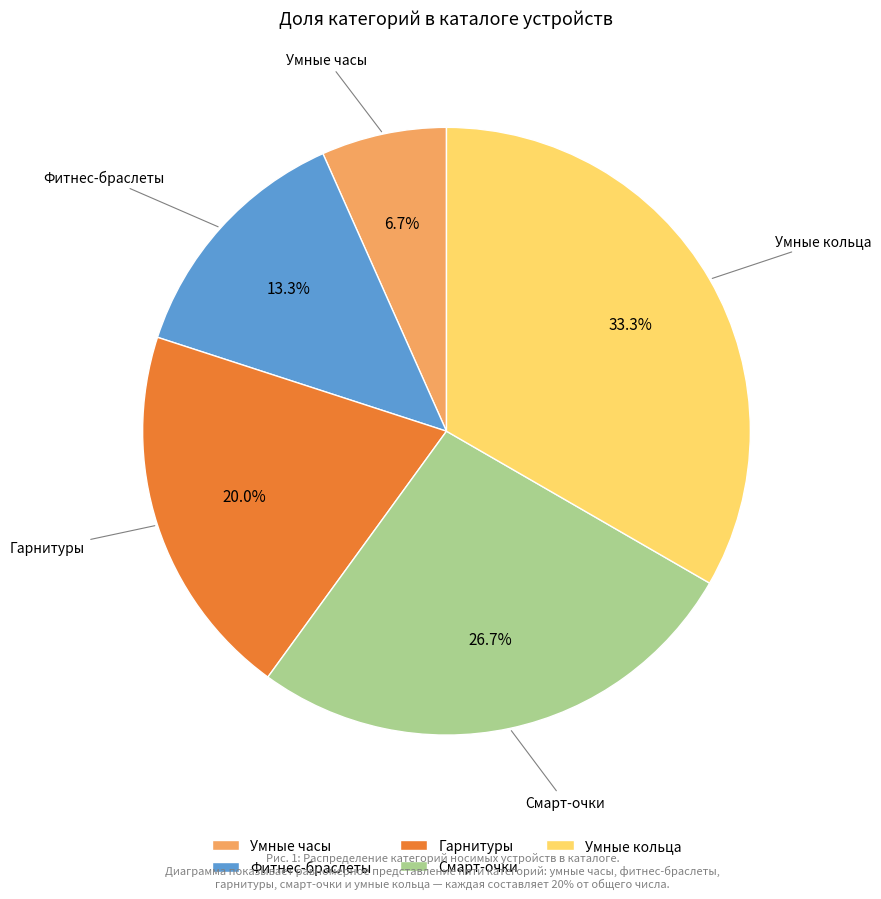

Does any single category account for the majority?

No